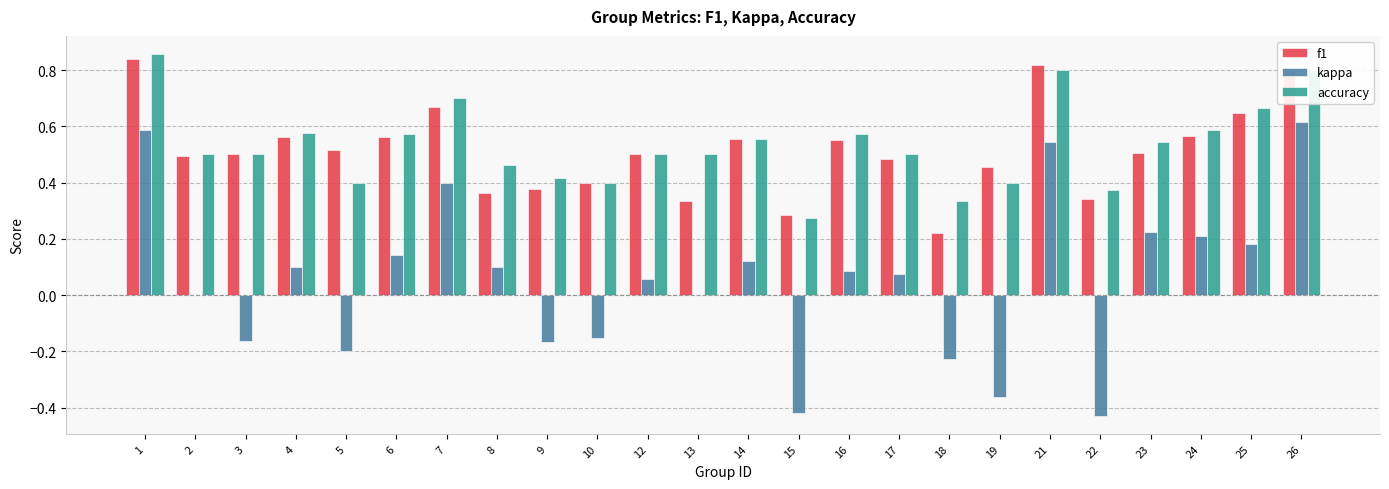

True or false: kappa has a value of -0.0 at 5.

False